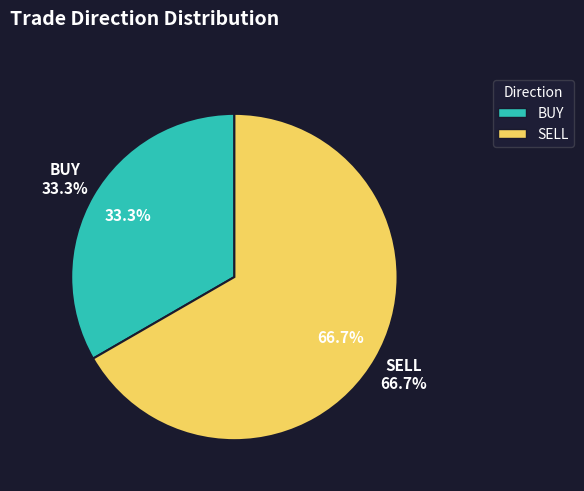

Between BUY and SELL, which is larger?

SELL